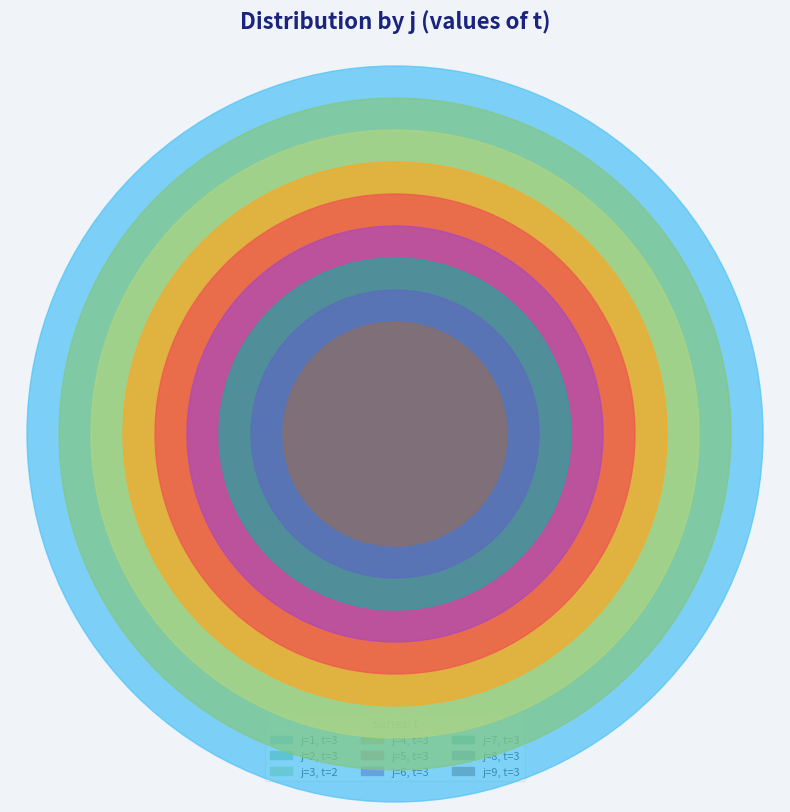

Which category has the biggest portion of the pie?

1